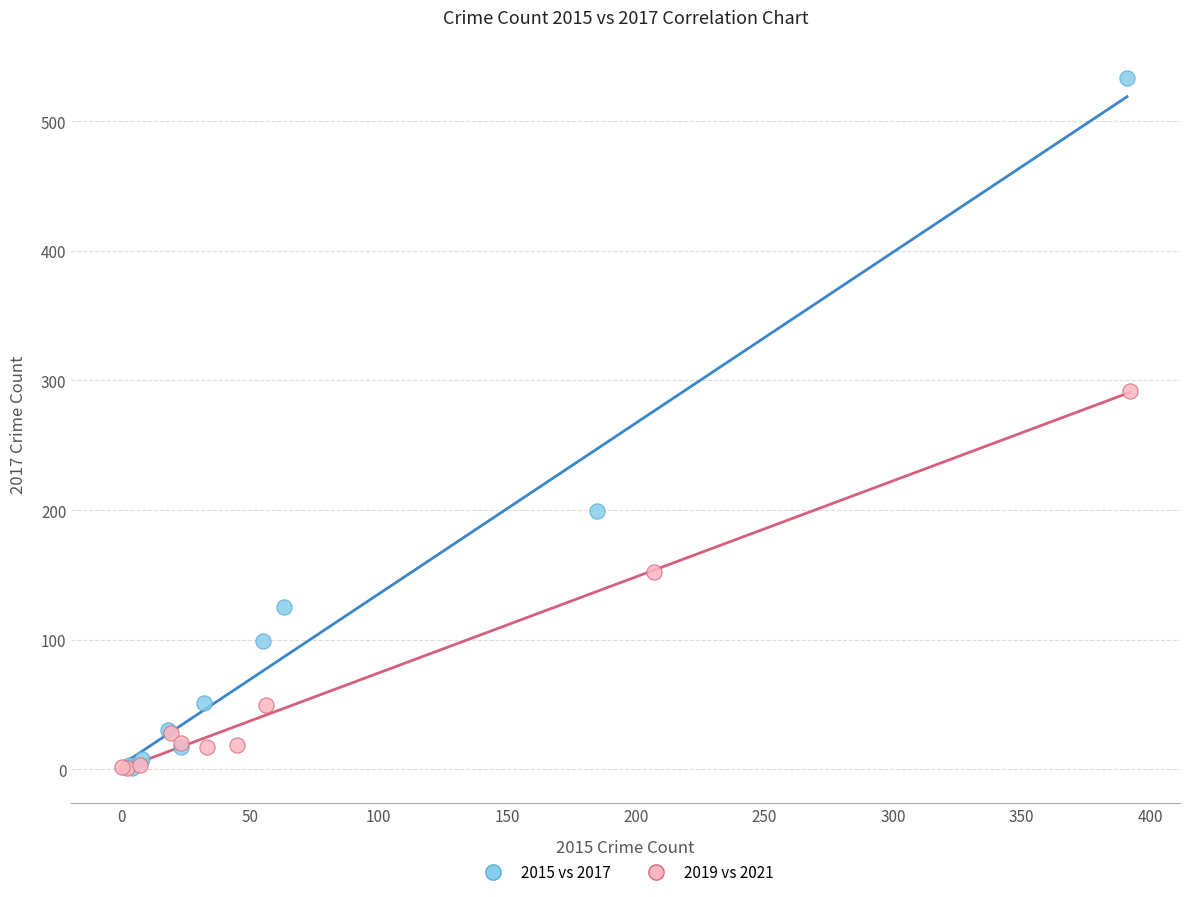

Which series has the widest spread of Y values?

2015 vs 2017